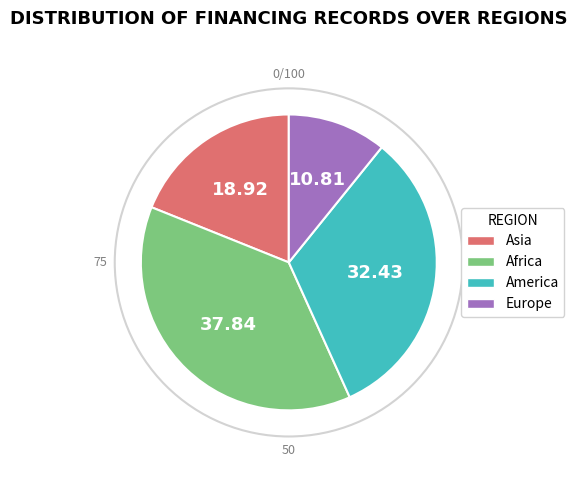

Is the sum of Asia and America greater than half?

Yes